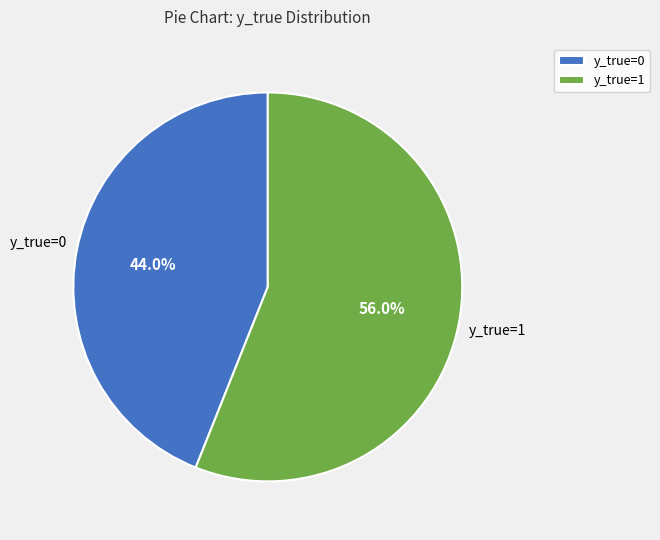

What percentage is the y_true=1 slice, to the nearest percent?

56%